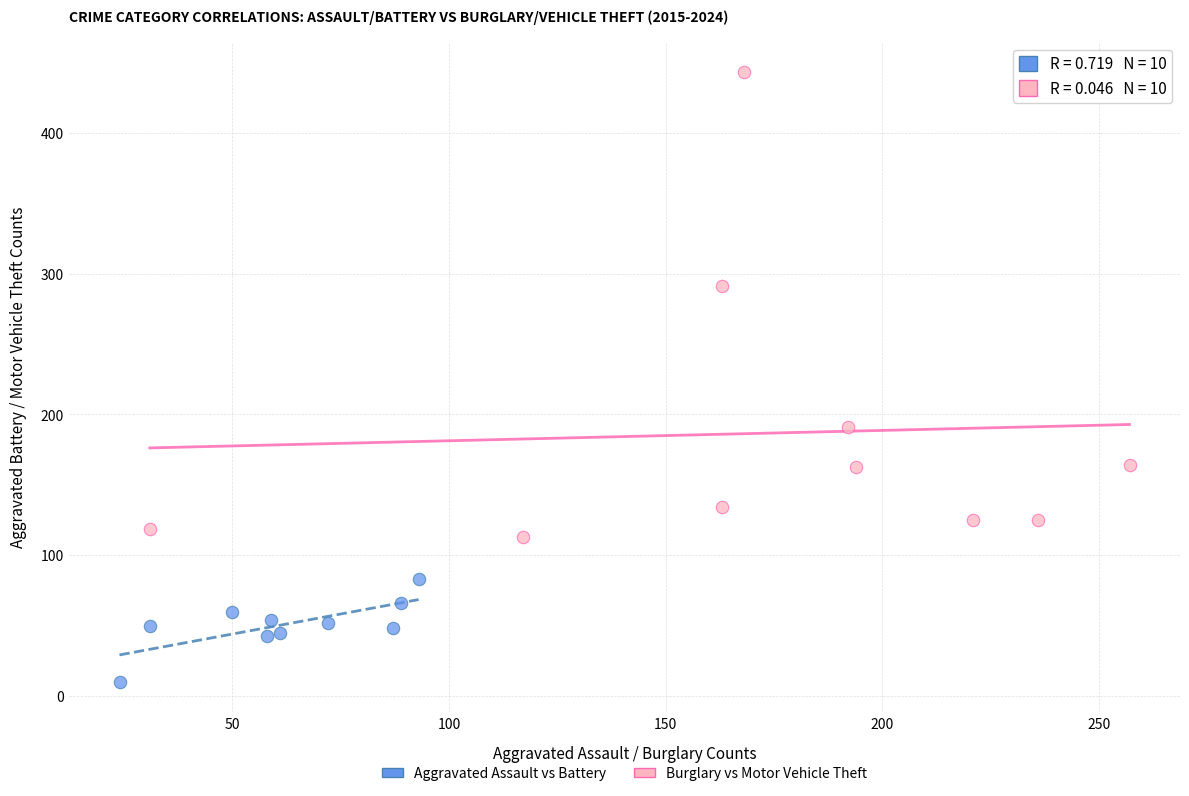

Which series reaches the minimum Y coordinate?

Aggravated Assault vs Battery